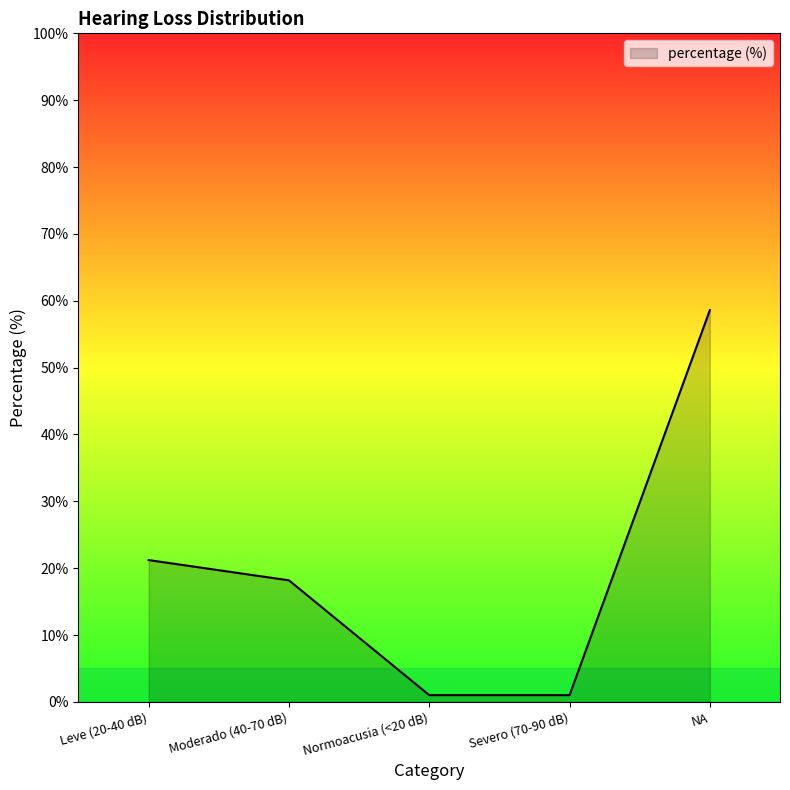

The value at Moderado (40-70 dB) is 11.0. True or false?

False